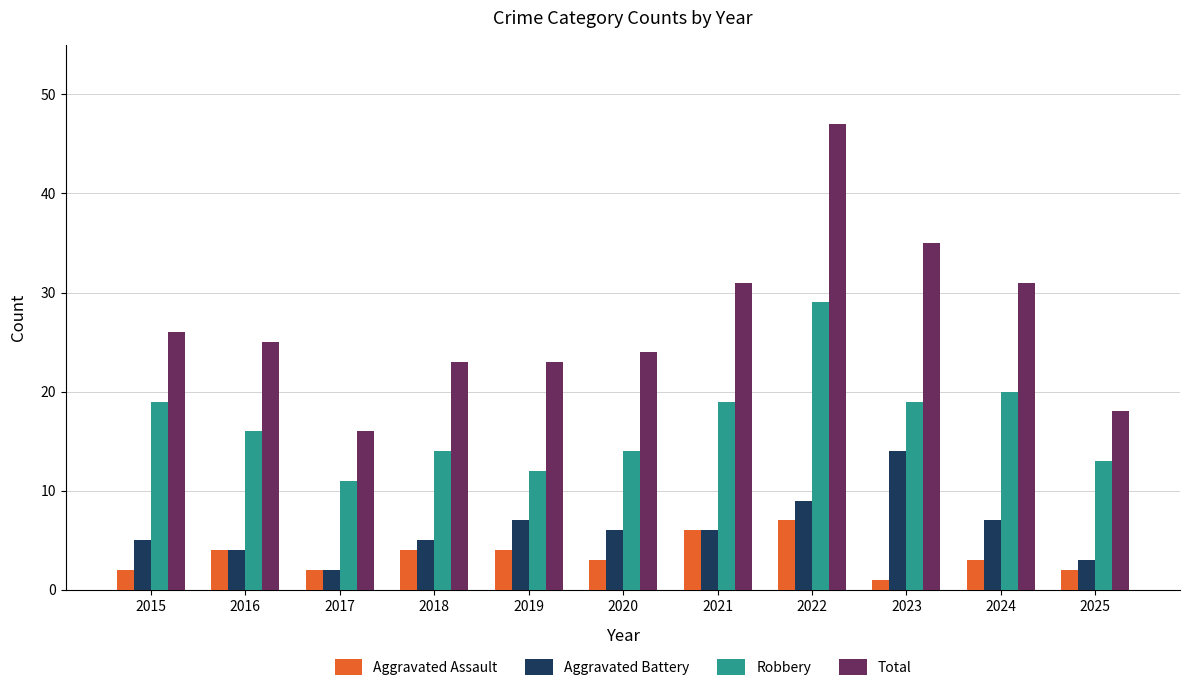

Does the chart contain stacked bars?

No